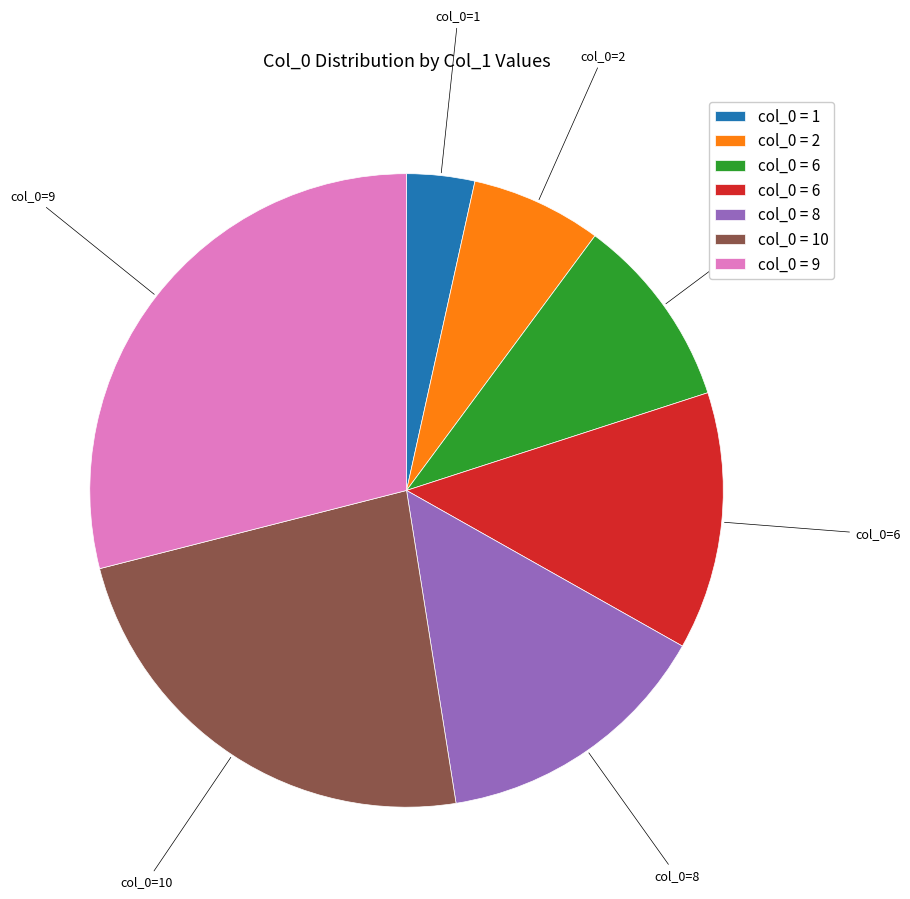

How many slices are in this pie chart?

7